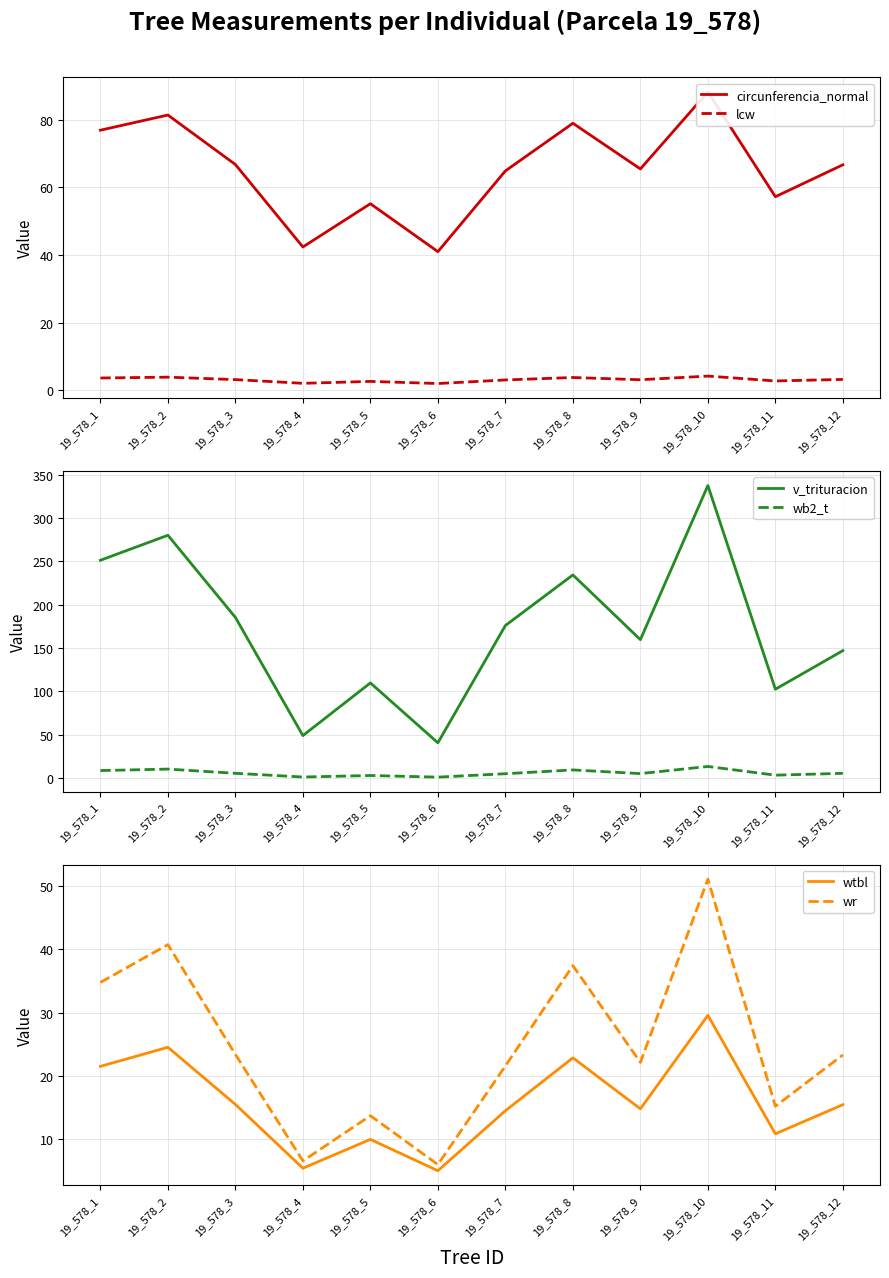

Is it true that wb2_t equals 9.5 at 19_578_3?

False